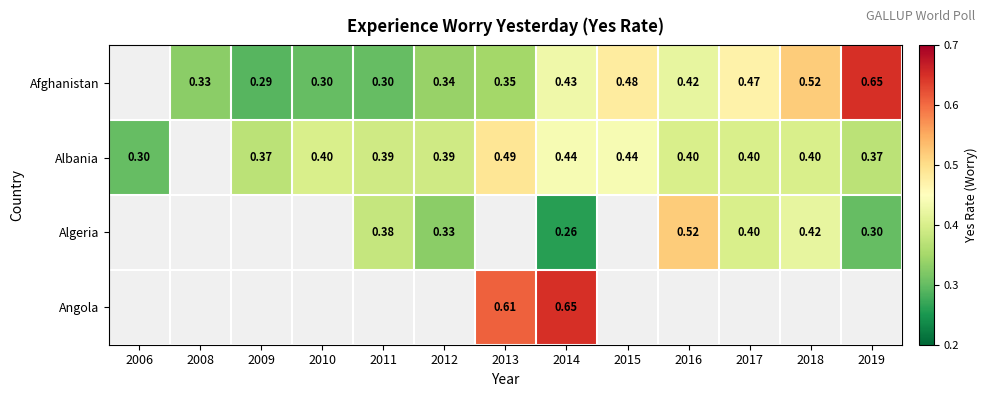

What is the sum of the Albania values at 2019 and 2011?

0.8